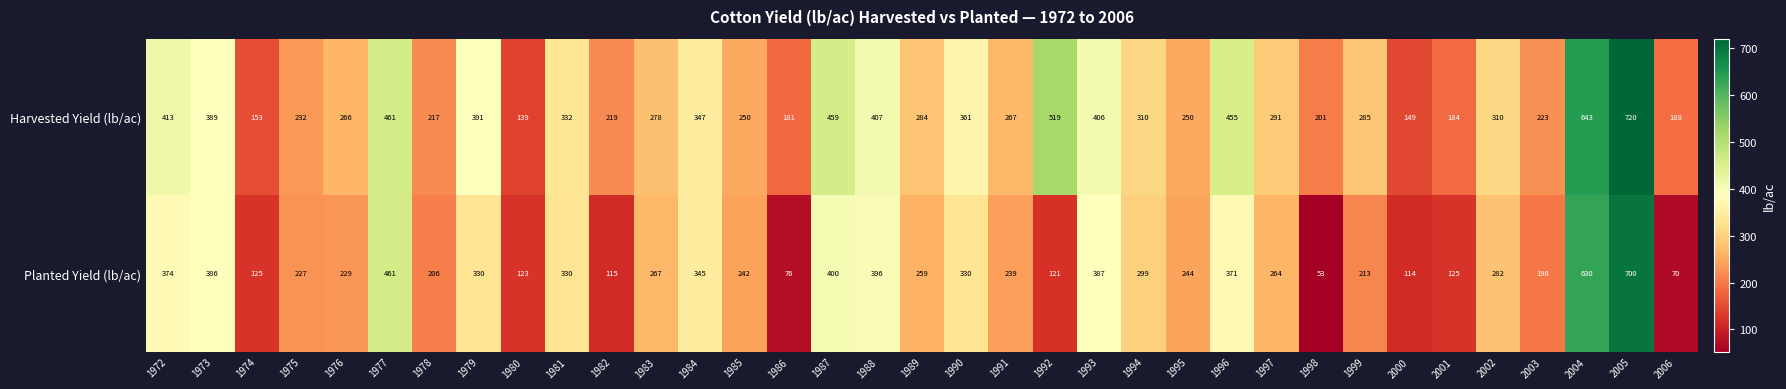

Count the number of categories in the chart.

35